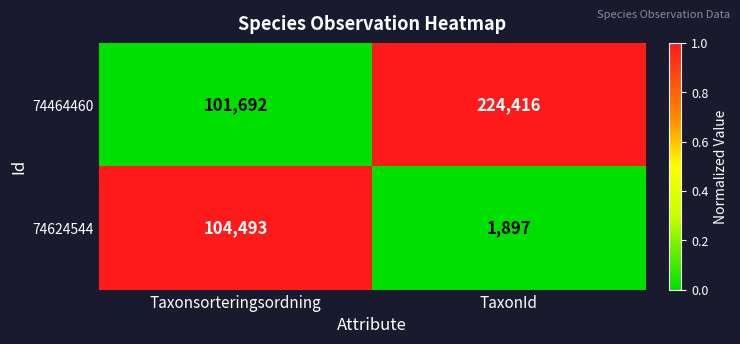

Reading right to left, list all the values displayed in this chart.

74464460: TaxonId=224416	Taxonsorteringsordning=101692
74624544: TaxonId=1897	Taxonsorteringsordning=104493